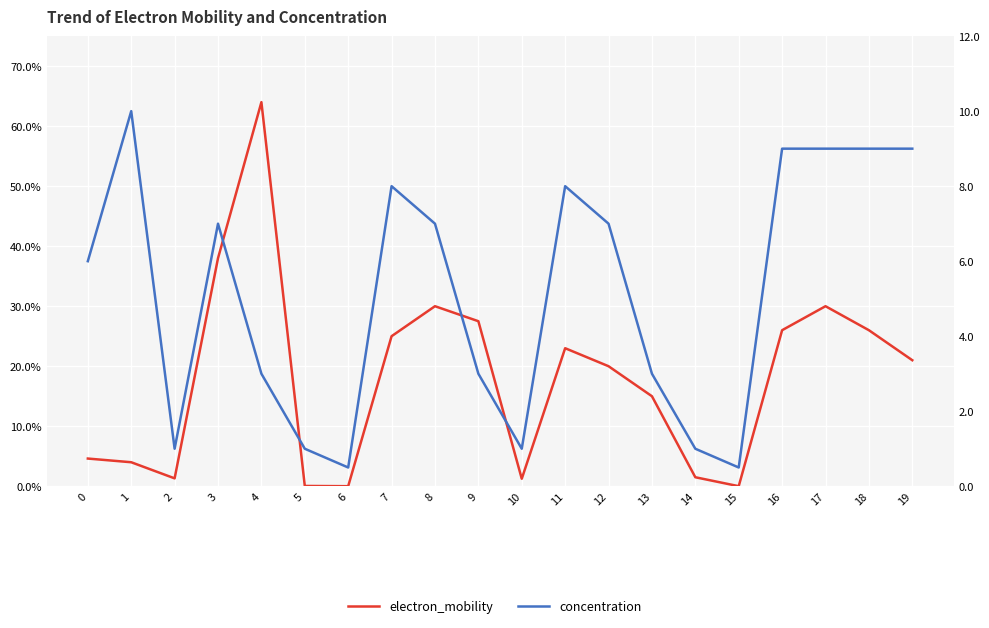

True or false: concentration has a value of 10.0 at 1.

True